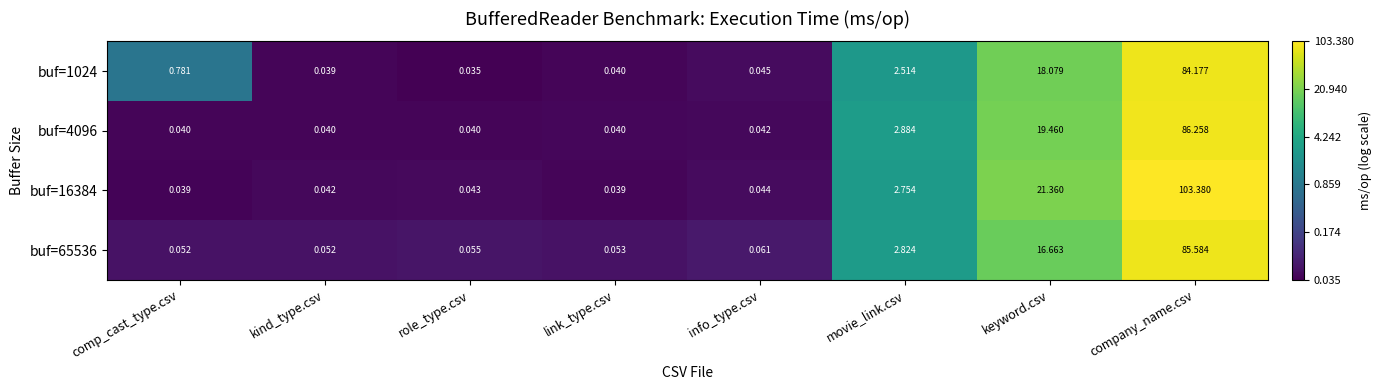

Is the value of buf=65536 at info_type.csv greater than the value of buf=1024 at role_type.csv?

Yes